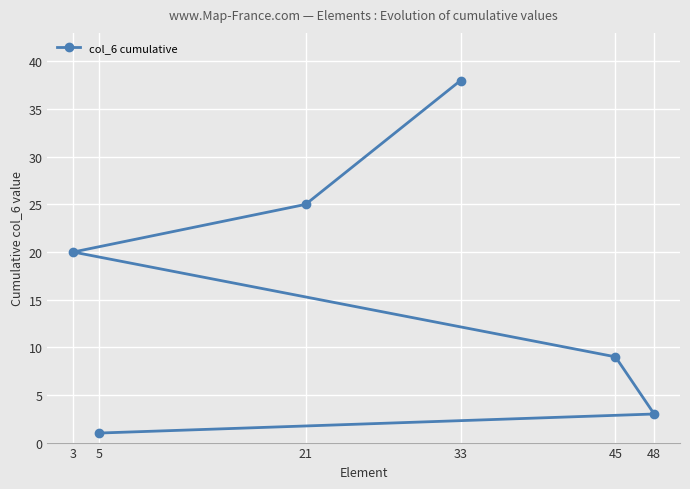

The chart shows a value of 26 at 3. True or false?

False